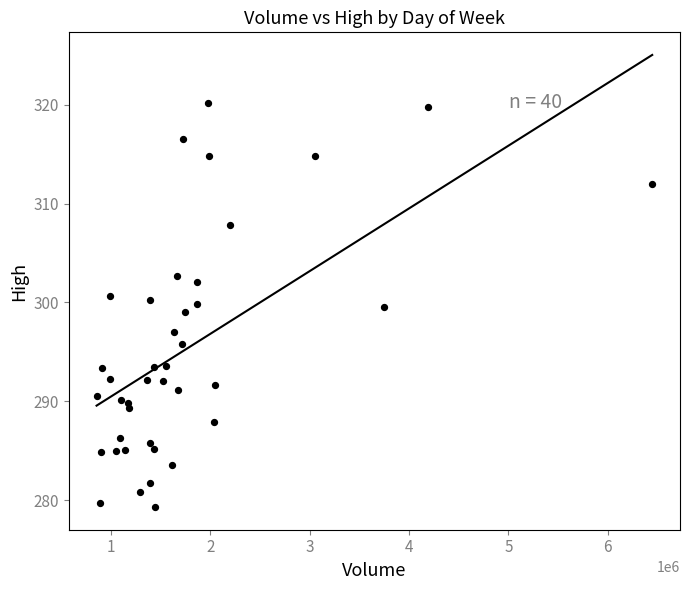

What is the range of X values (max minus min)?

5596435.0